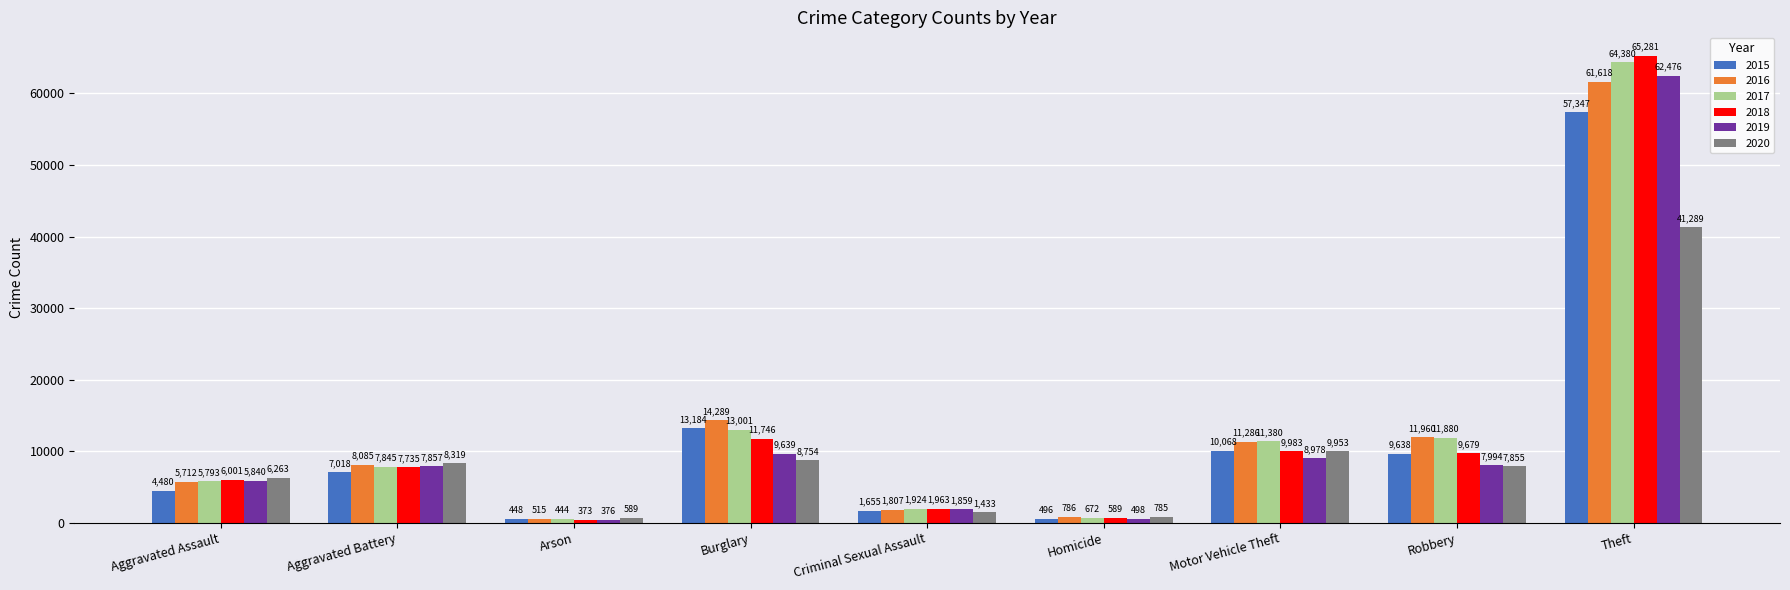

At how many categories does at least one series exceed 31287?

1